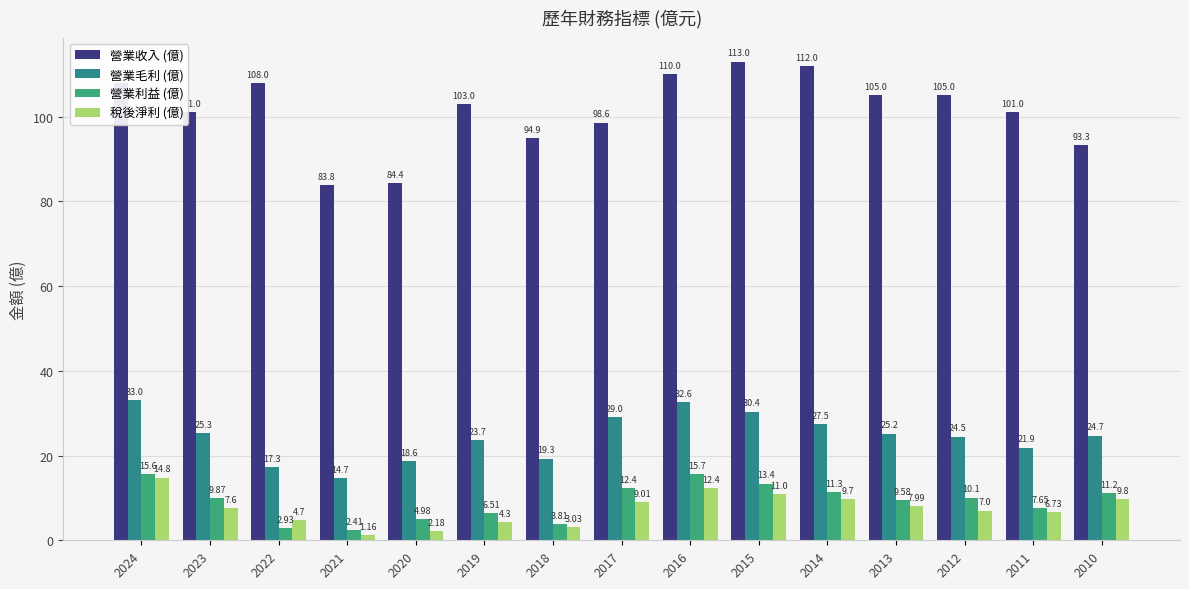

How many data points in 營業利益 (億) are above 9?

9